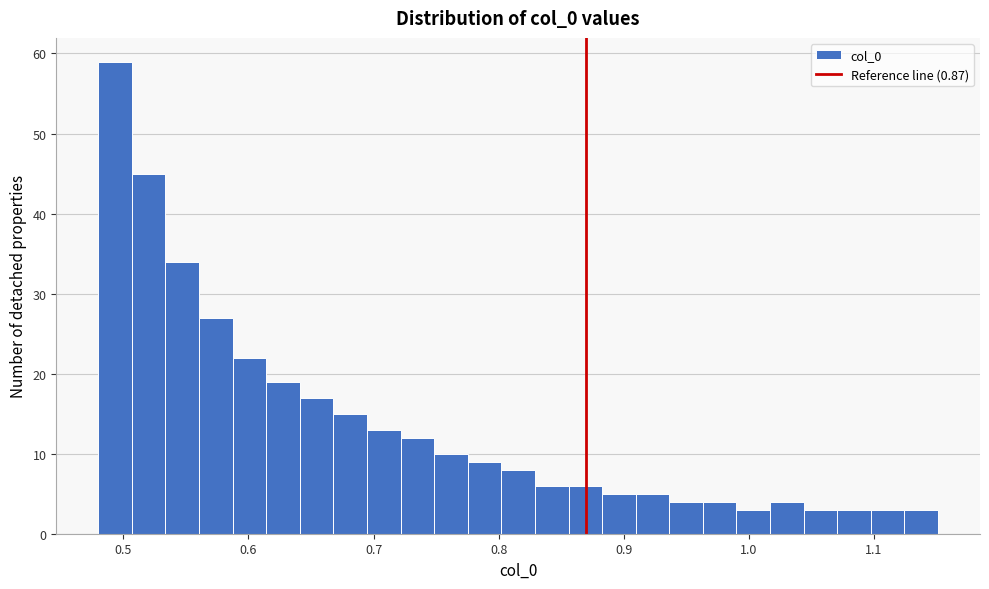

Read against the x-axis, roughly where is the centre of the tallest bar?

0.49